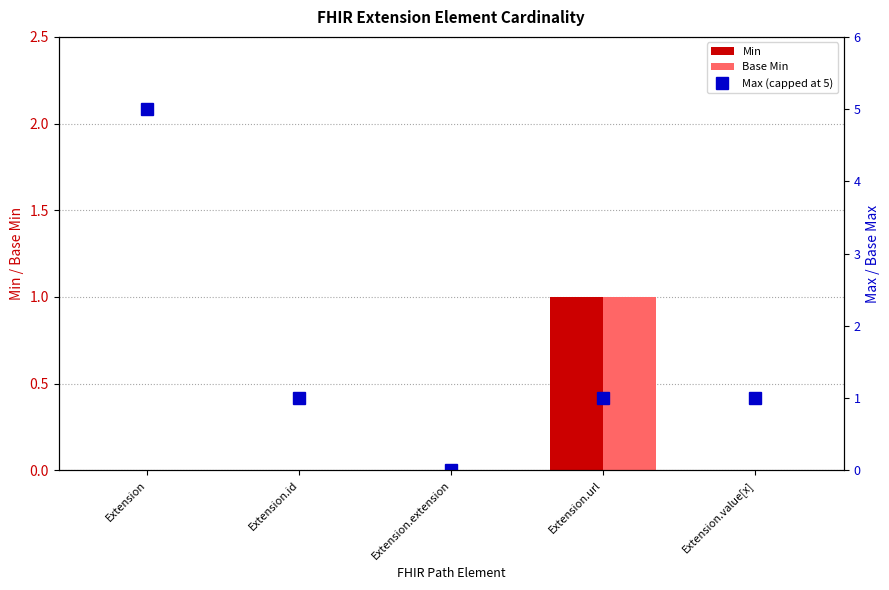

At how many categories does at least one series exceed 2?

1